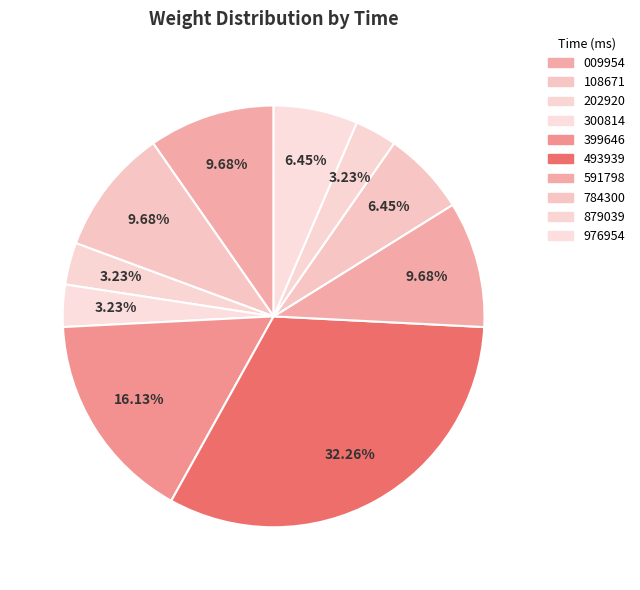

Which category has the smallest portion of the pie?

23:43:02.202920